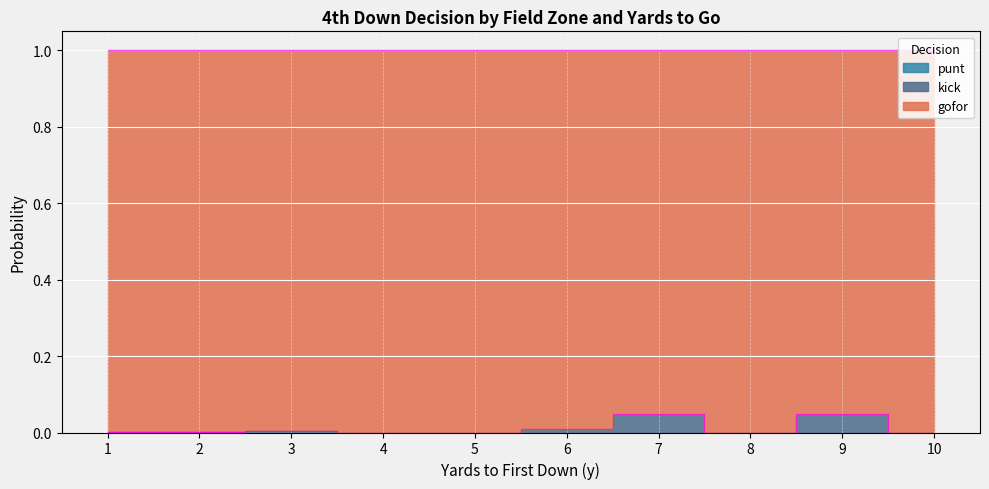

At which category does the chart reach its peak across all series?

9